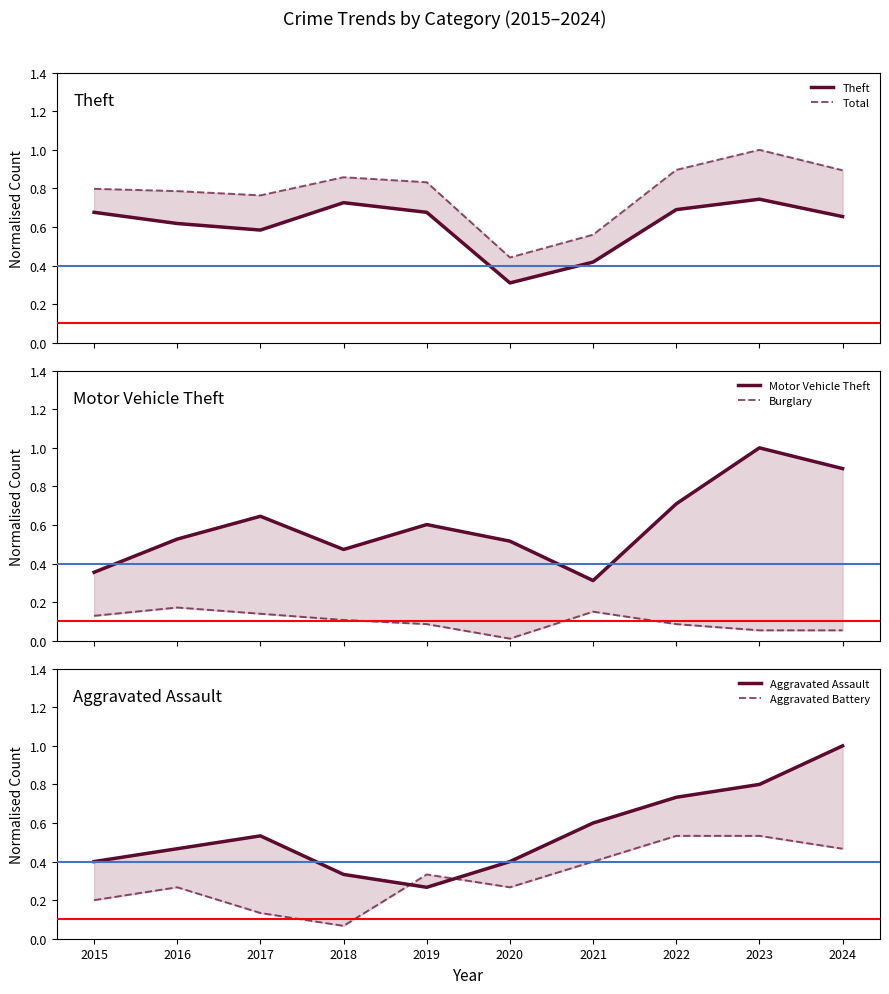

What is the difference between the second highest and minimum values in the Total series?

0.5